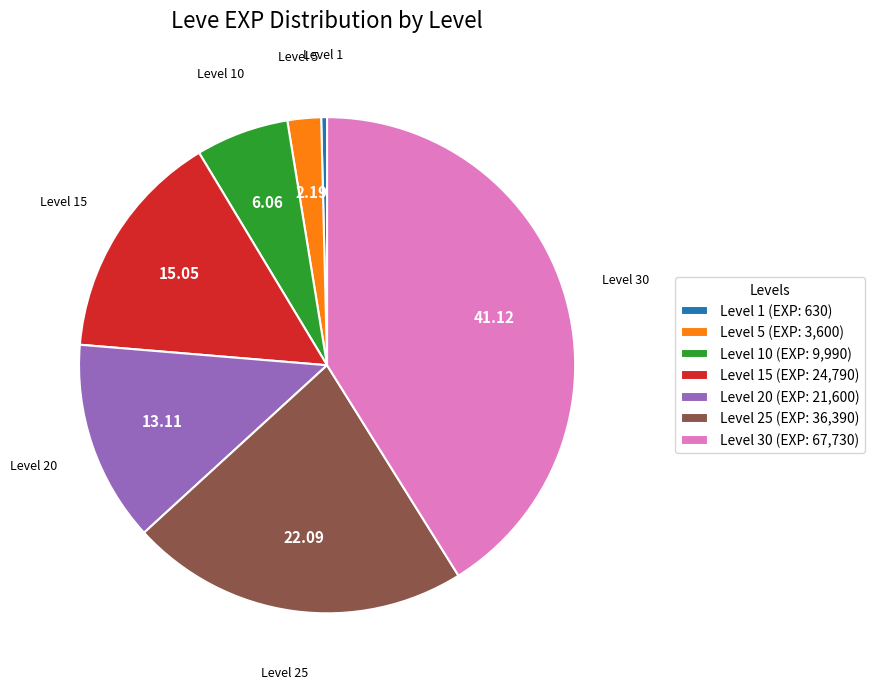

How many segments does this pie chart have?

7